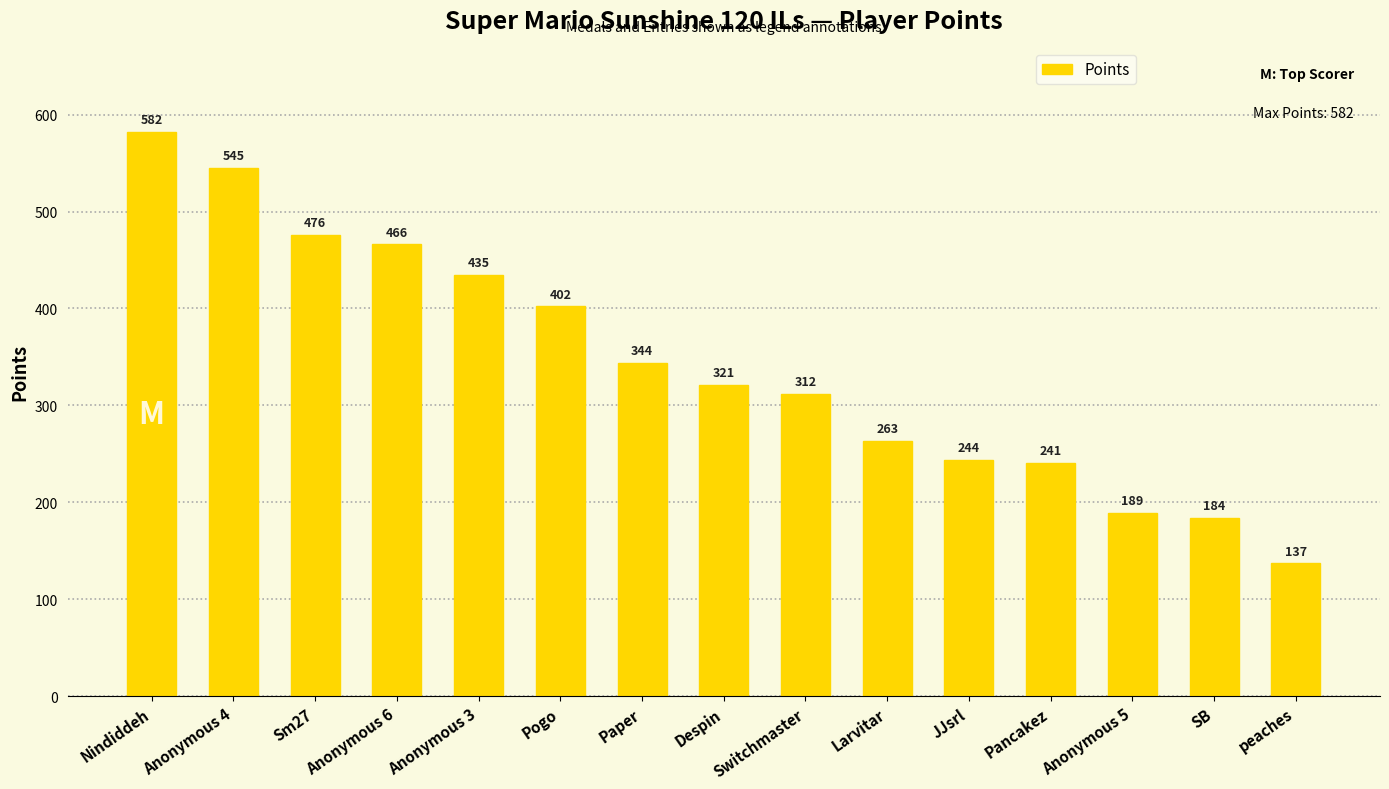

What is the difference between the values at Anonymous 6 and SB?

282